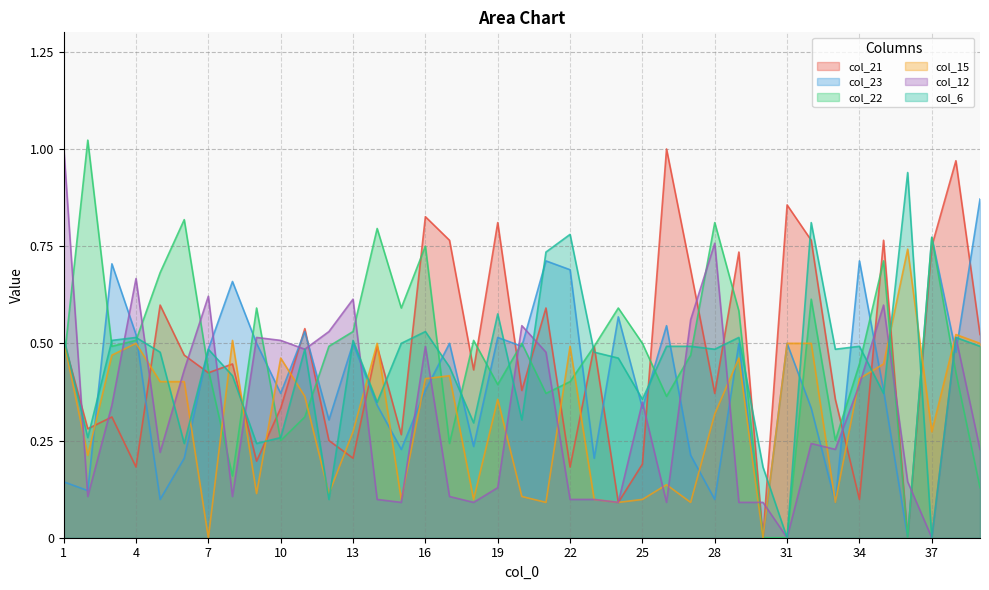

What is the average value of the col_22 series?

0.5